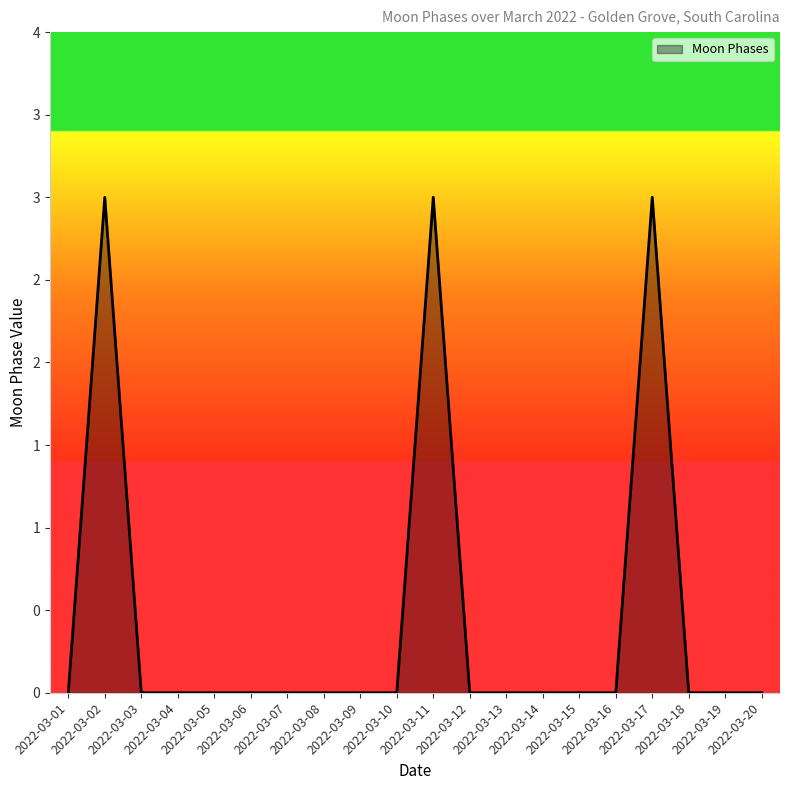

True or false: the data shows 0 at 2022-03-14.

True